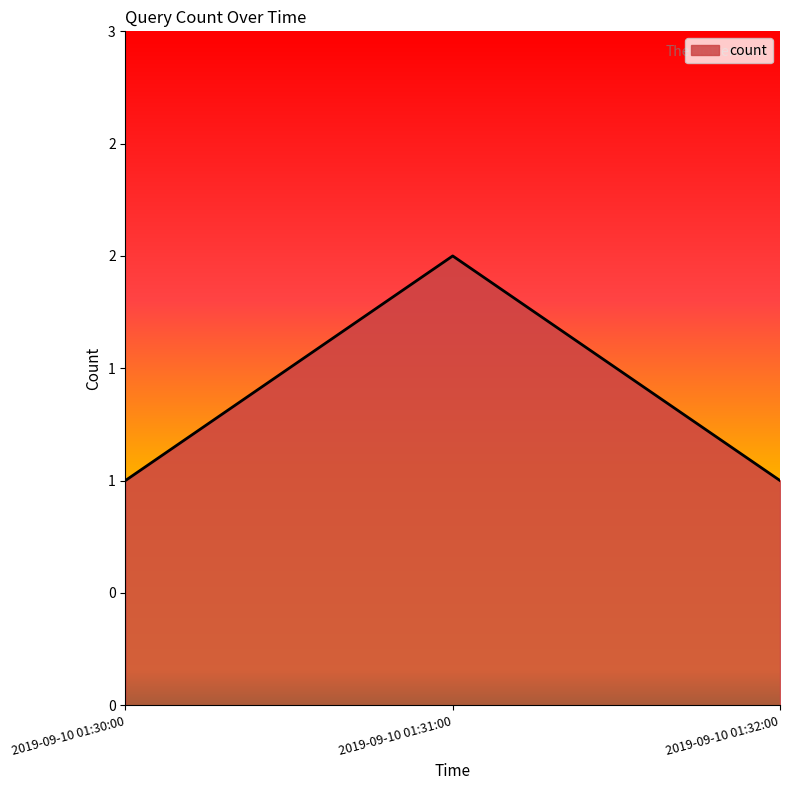

List the labels in order of value, largest first.

2019-09-10 01:31:00, 2019-09-10 01:30:00, 2019-09-10 01:32:00